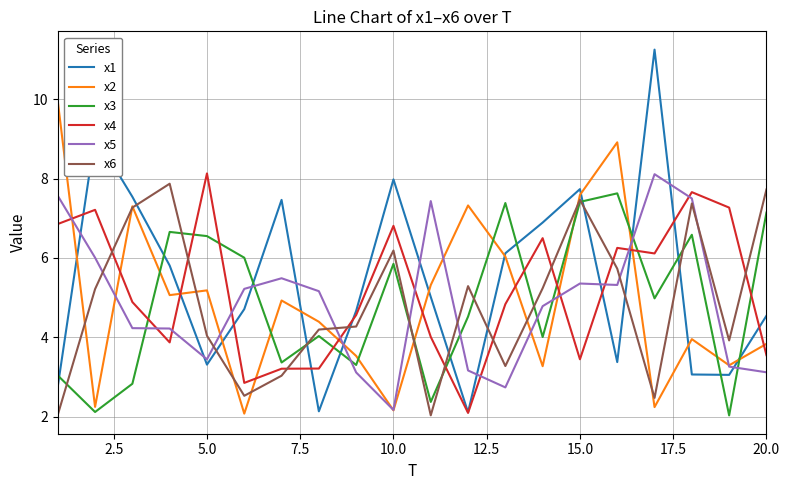

How many lines are shown in the chart?

6